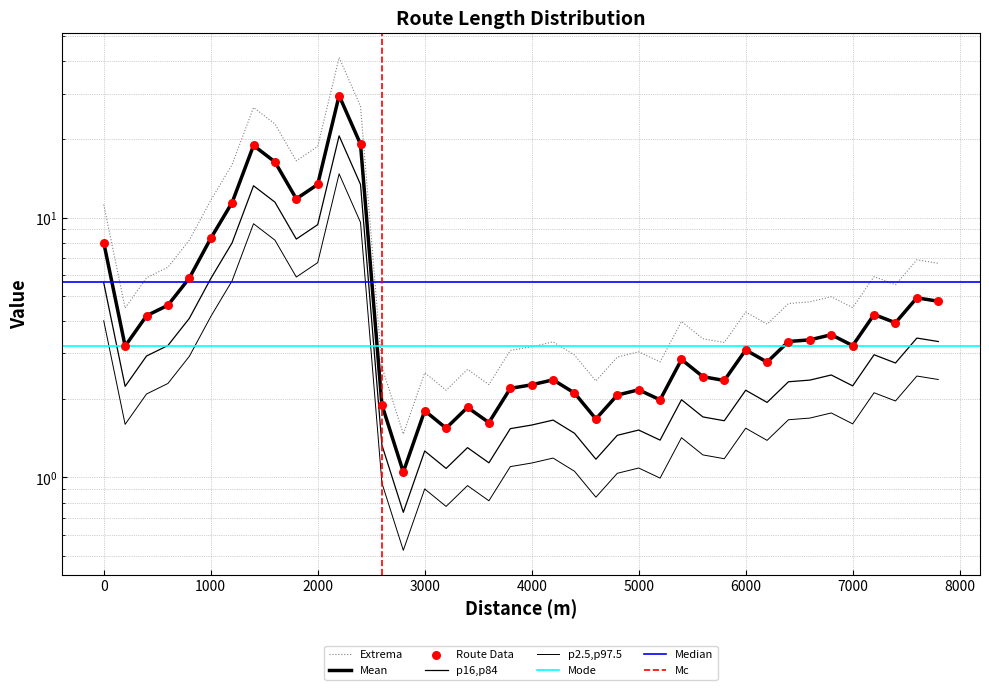

What is the ratio of the value at 4000 to the value at 7800?

0.5